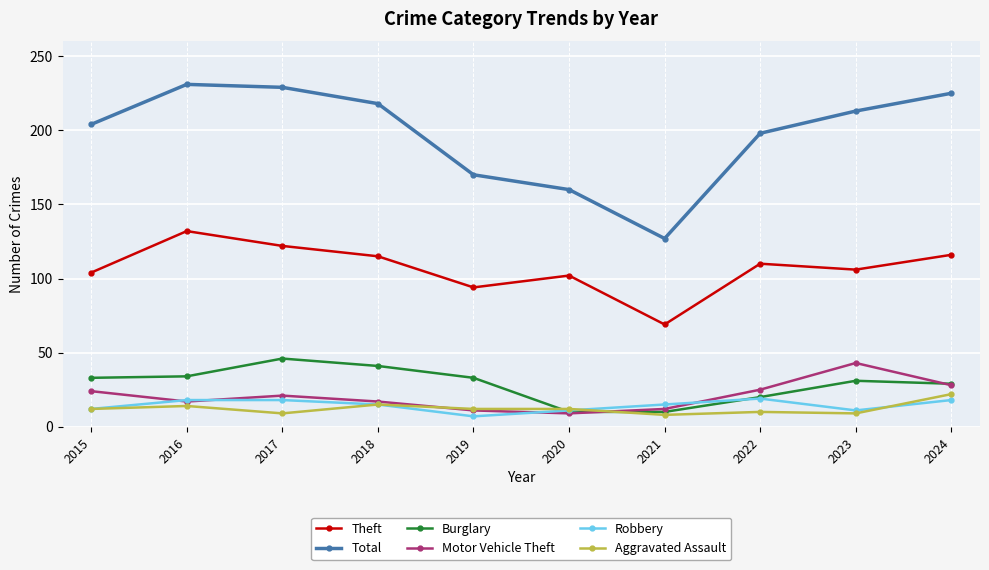

True or false: Total and Motor Vehicle Theft intersect in this chart.

False